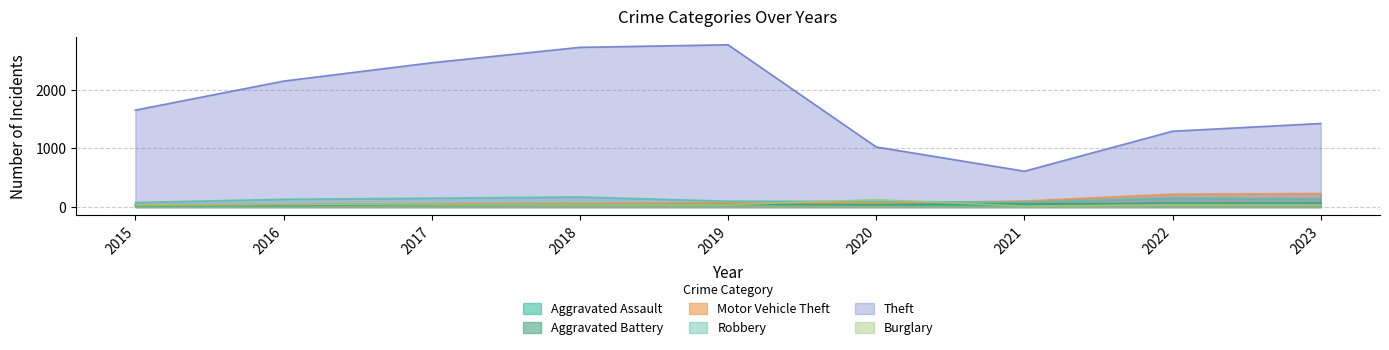

The Aggravated Assault series shows 49 at 2019. True or false?

True